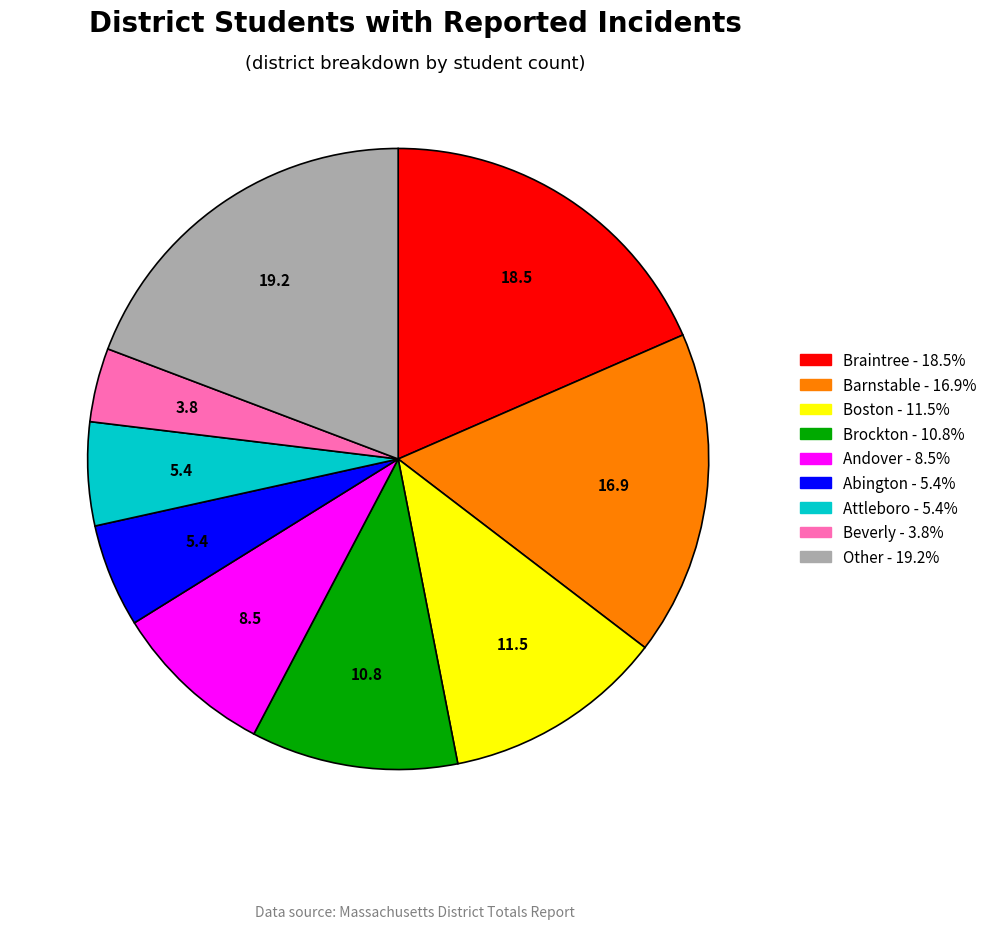

Is there any slice that represents more than half of the pie?

No